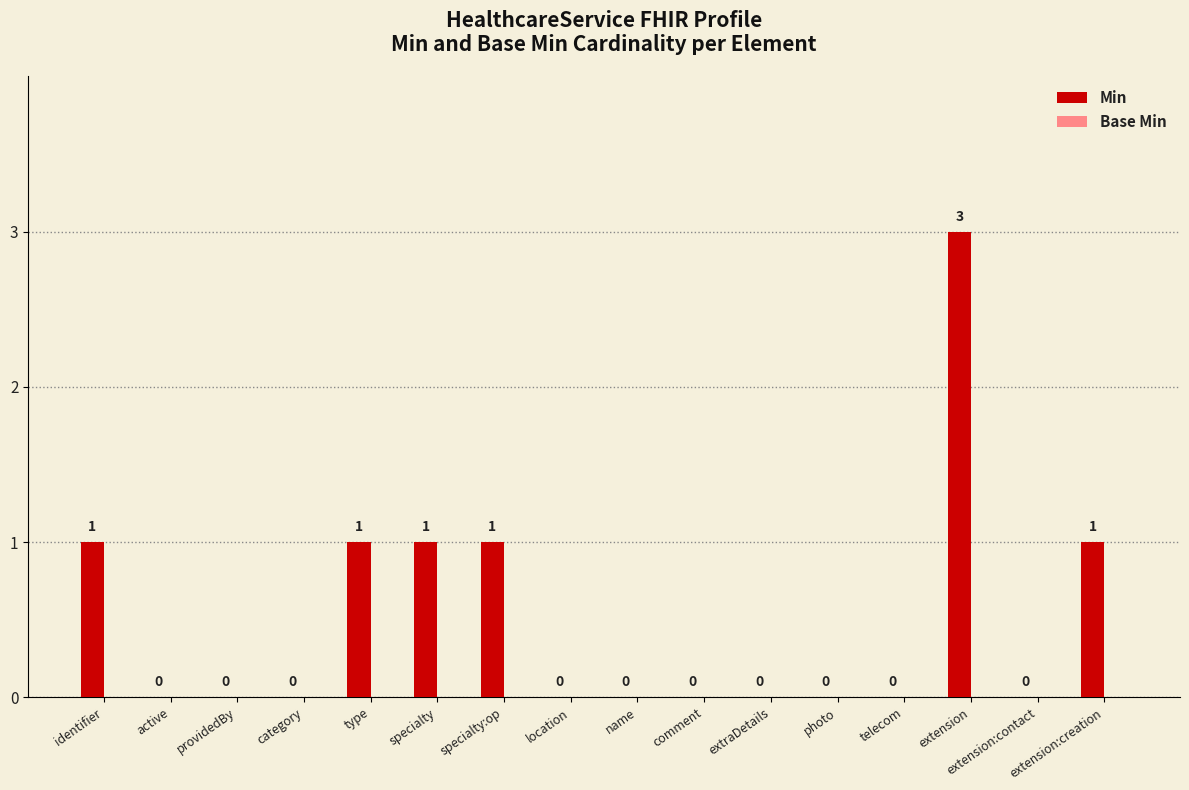

The value at providedBy is 0. True or false?

True